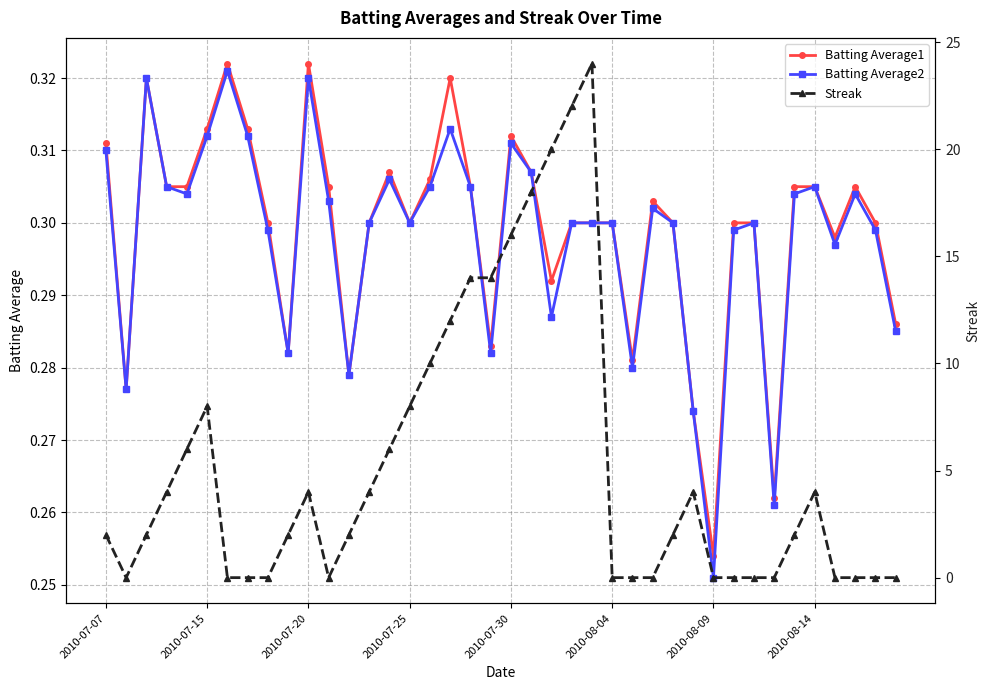

What position from the right is 13?

27